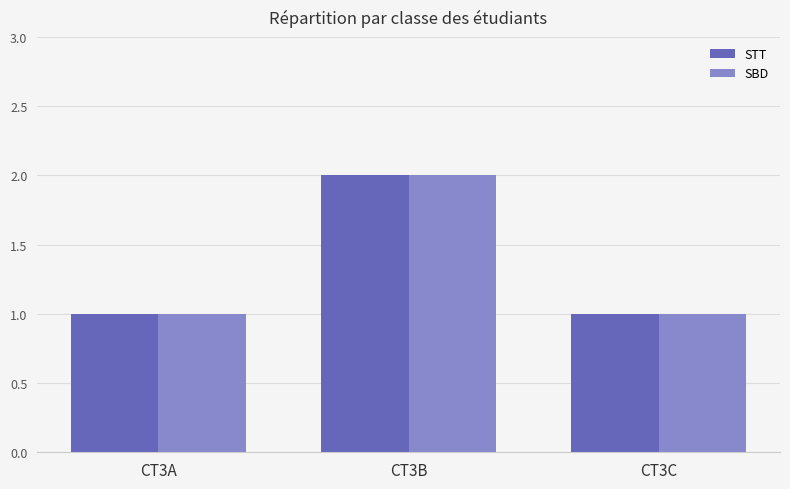

What are all the series names shown in the legend?

STT, SBD